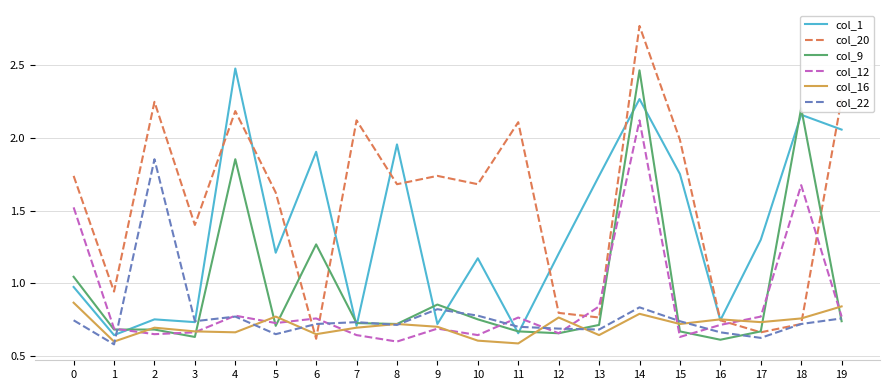

How many lines are shown in the chart?

6